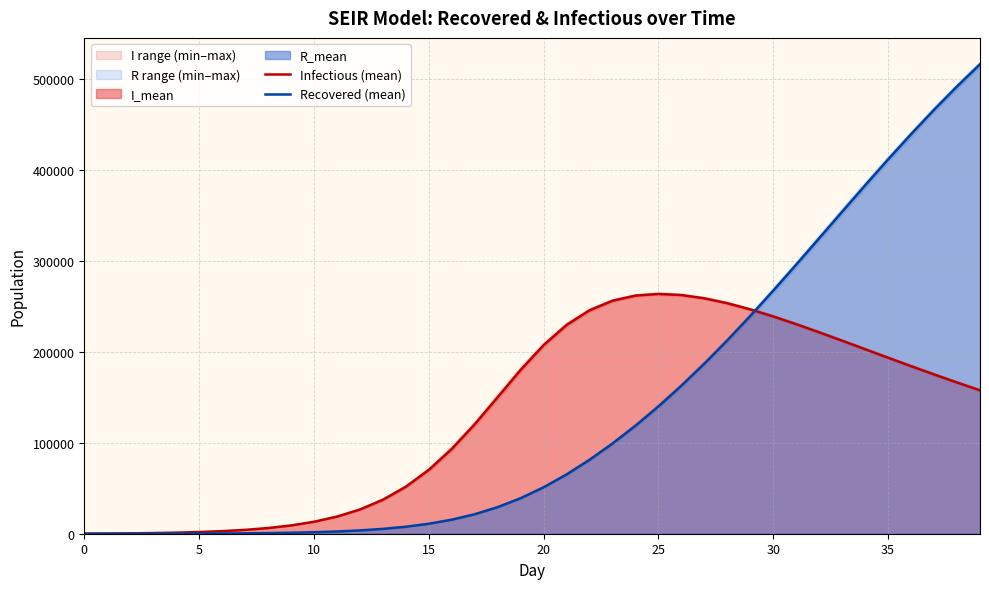

At how many categories does at least one series exceed 263351?

11